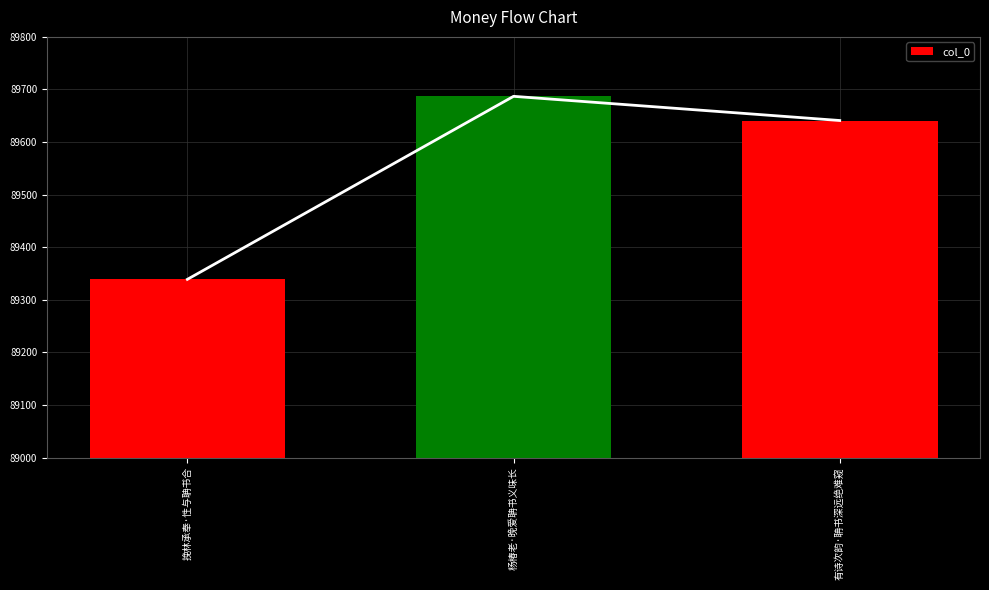

Is it true that the value at 有诗次韵·聃书深远绝难窥 is 89641?

True